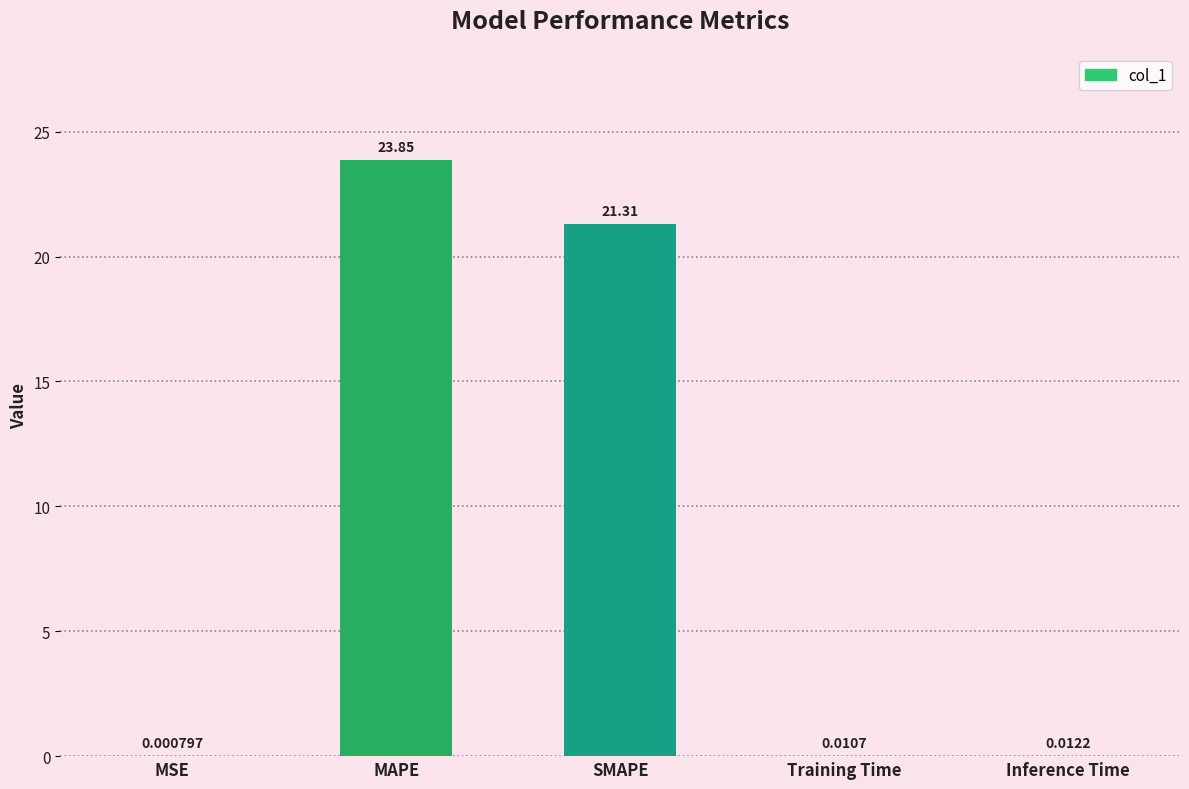

Where is the data nearest to the value 11?

SMAPE